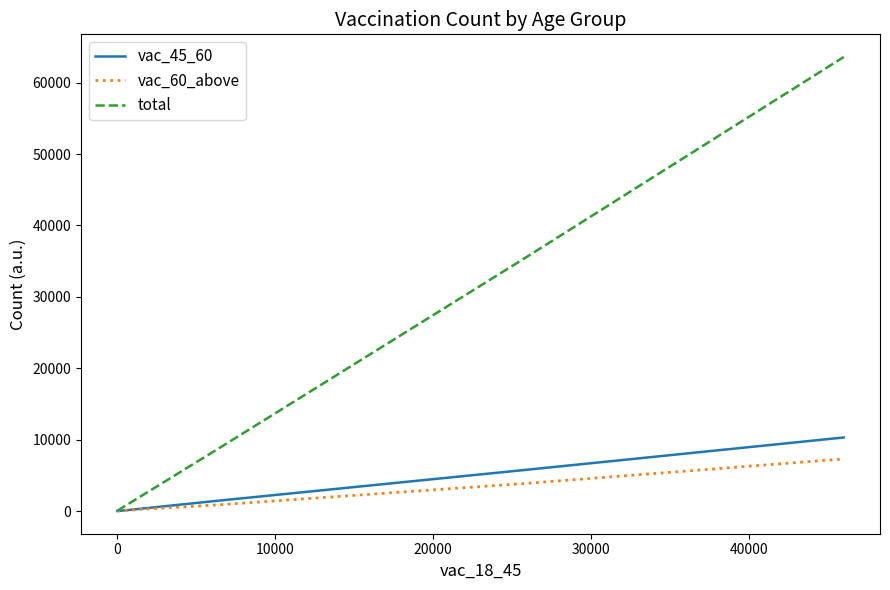

Rank the series by their maximum value, from lowest to highest.

vac_60_above, vac_45_60, total